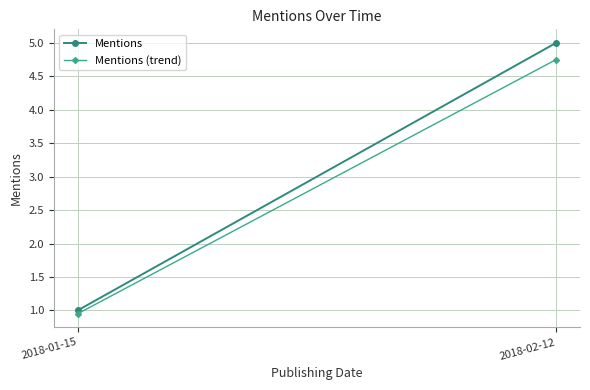

The value of Mentions (trend) at 2018-01-15 is 0.5. True or false?

False